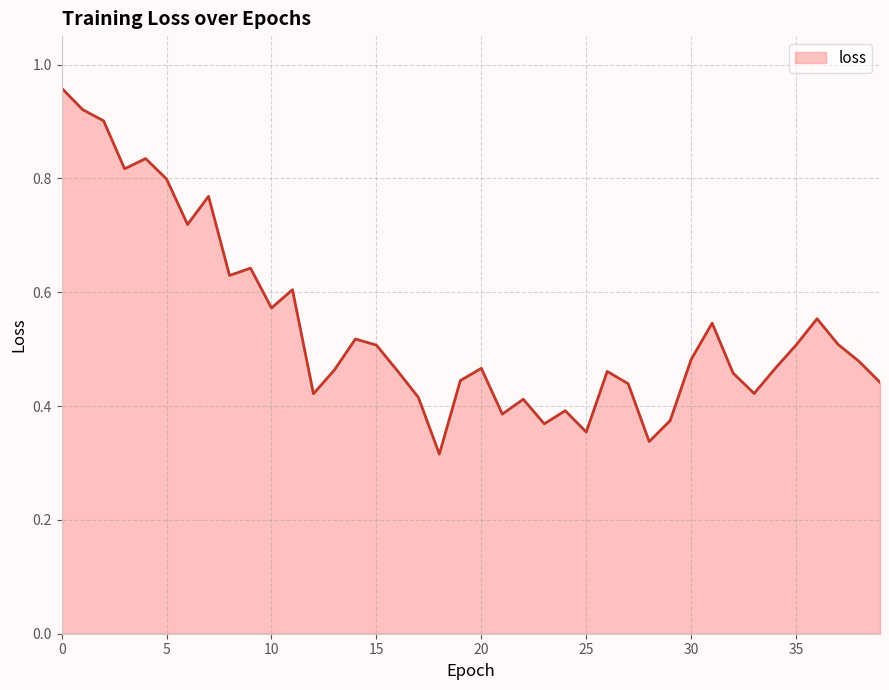

How many lines are shown in the chart?

1